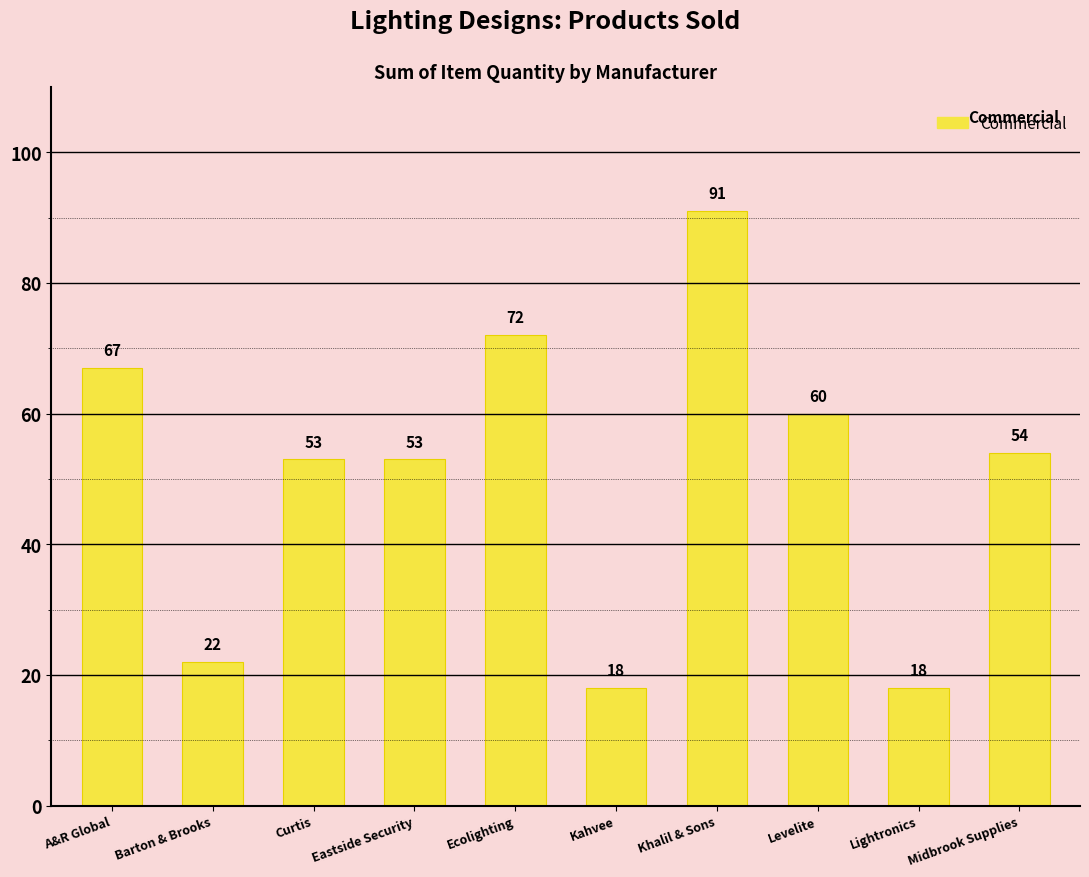

Between Khalil & Sons and A&R Global, which is larger?

Khalil & Sons